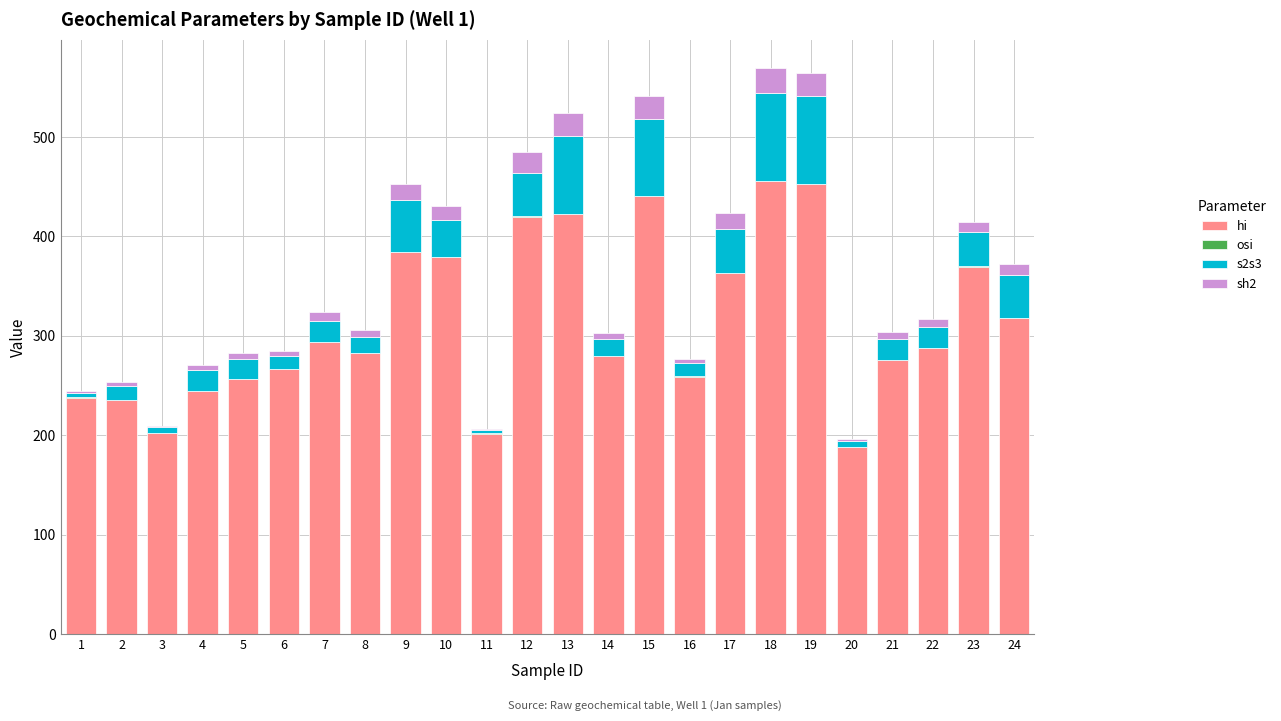

Does the chart contain stacked bars?

Yes